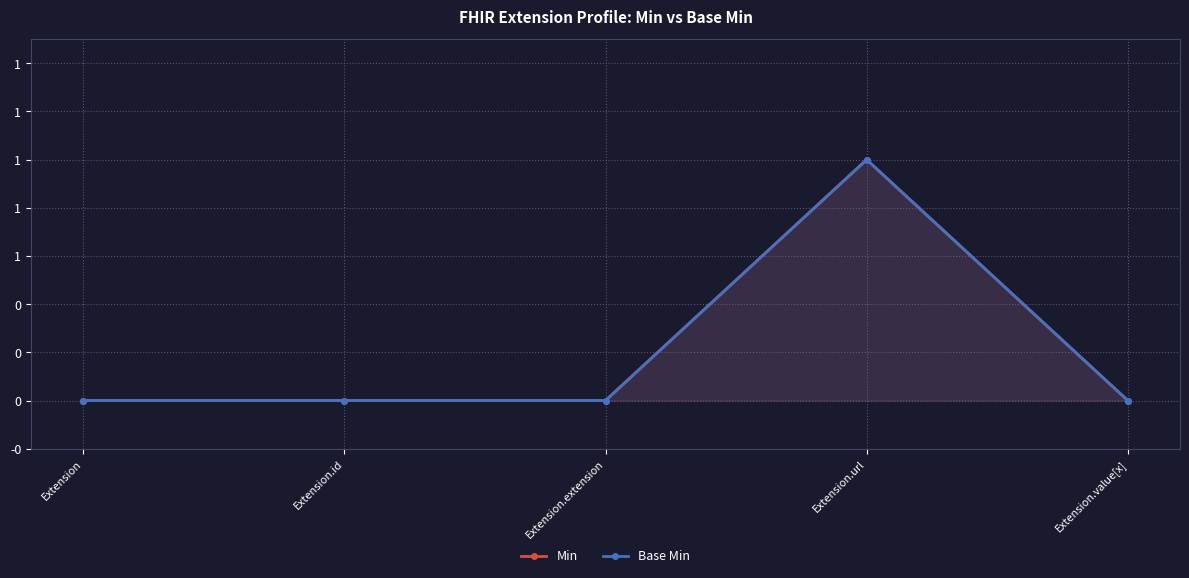

In Base Min, how many points are higher than both neighbors (excluding endpoints)?

1